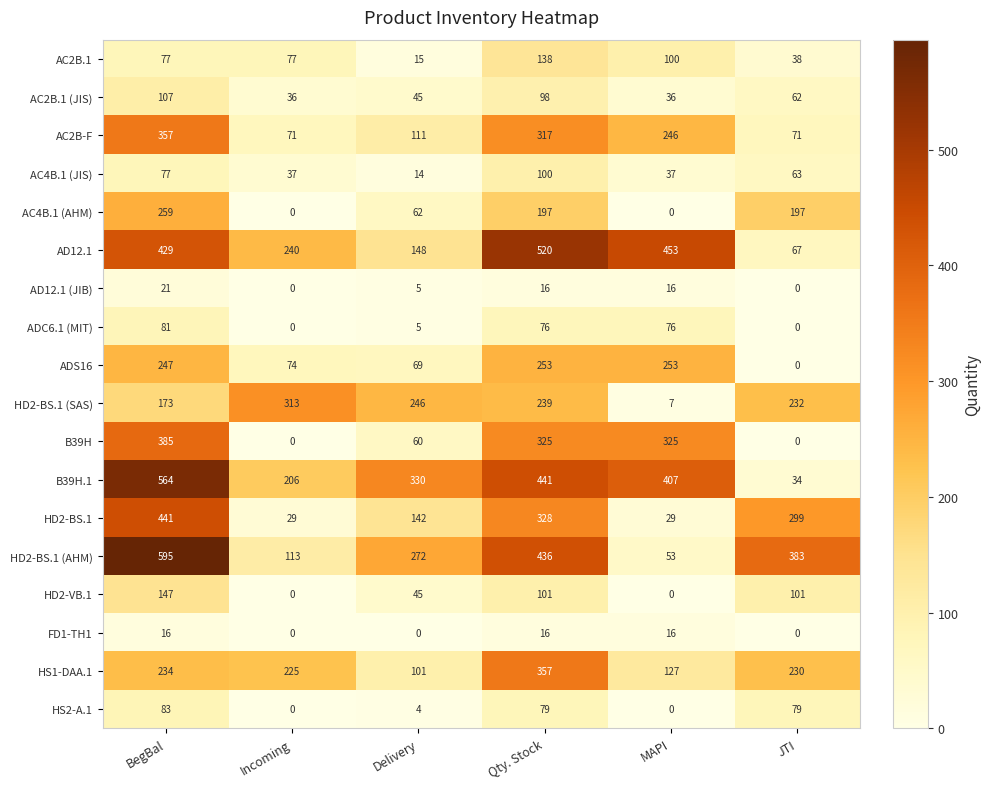

Between Delivery and MAPI, which series saw the biggest shift?

AD12.1